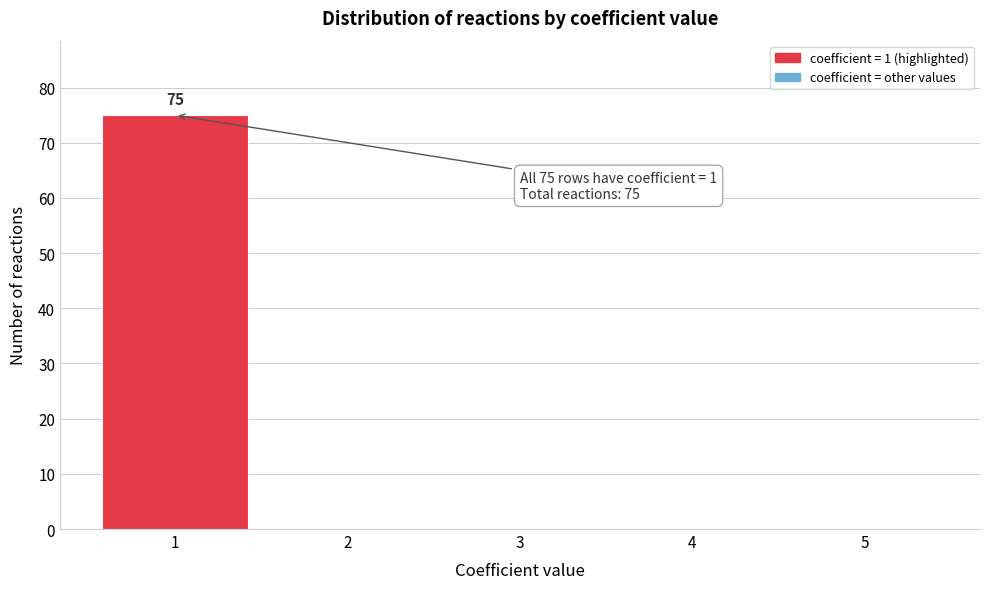

Reading left to right, extract all data points from this chart.

1=75	2=0	3=0	4=0	5=0